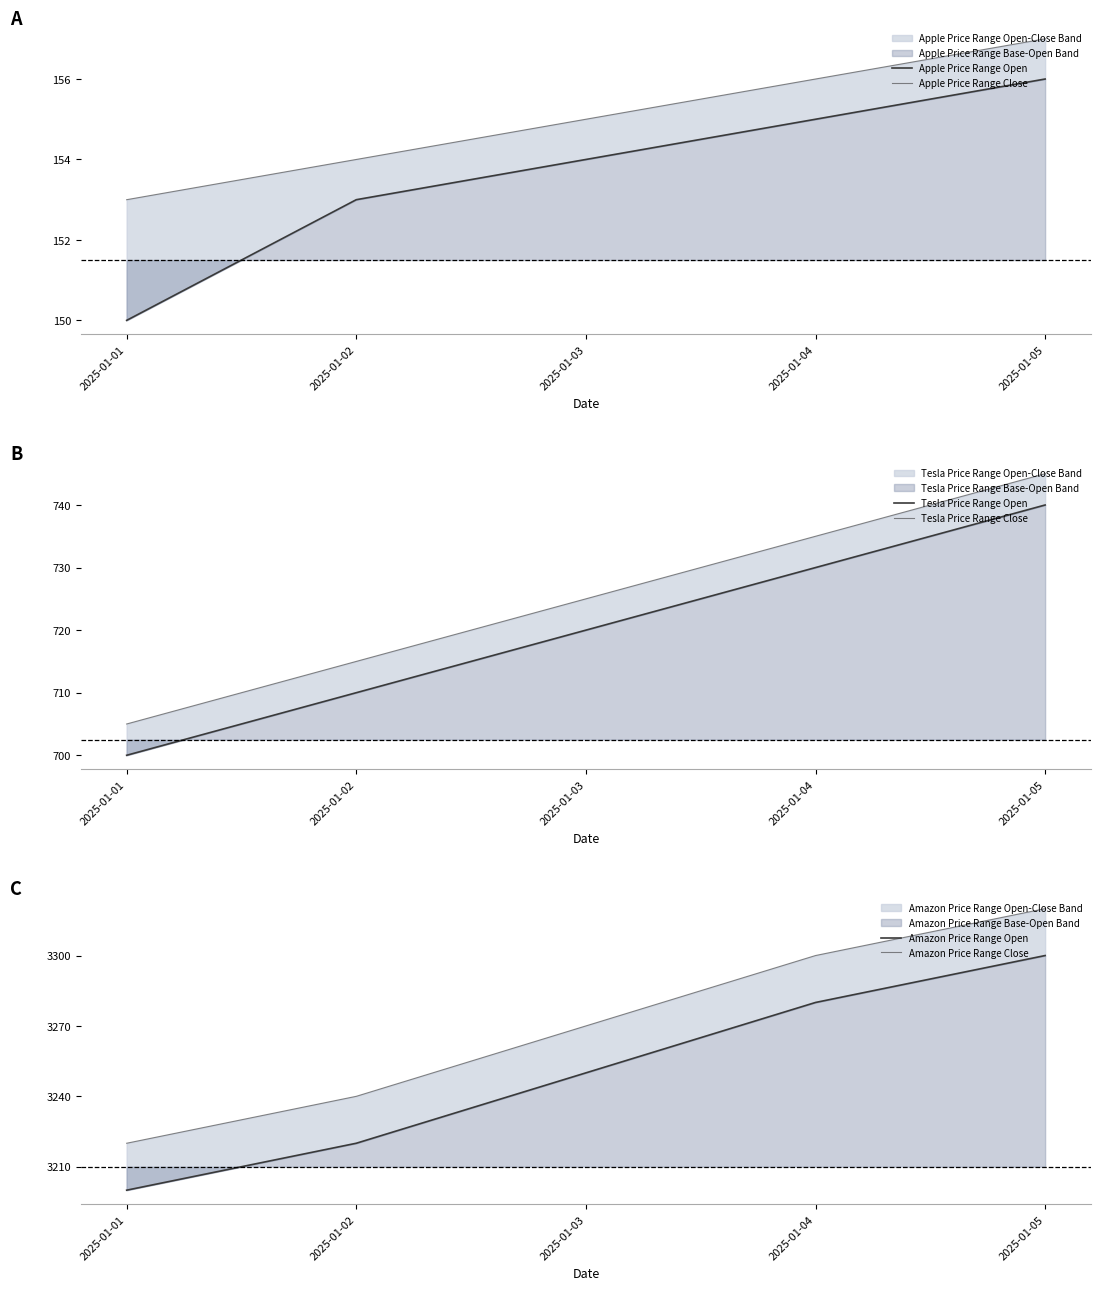

How many distinct data groups are displayed?

6